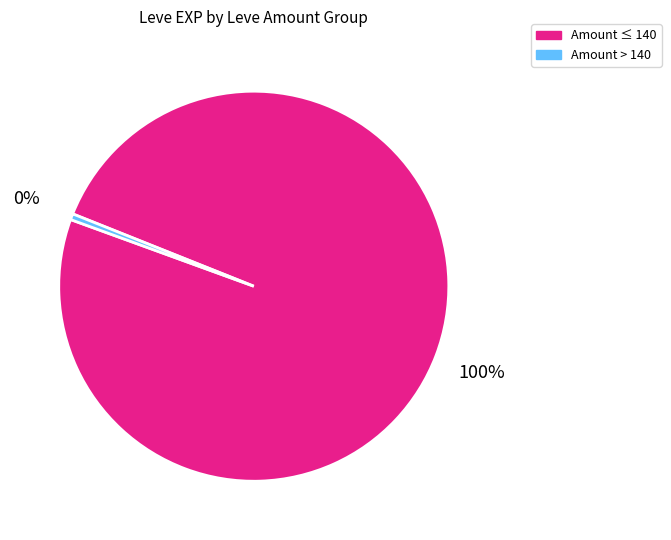

To the nearest percent, what is the average slice percentage?

50%